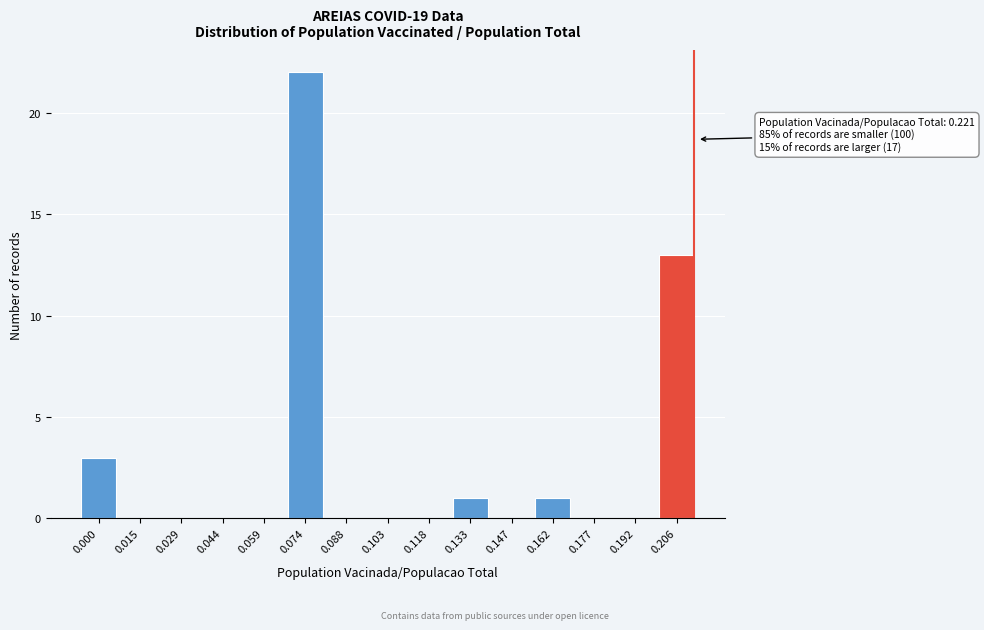

Reading right to left, what are all the values shown in this chart?

0.206=13	0.192=0	0.177=0	0.162=1	0.147=0	0.133=1	0.118=0	0.103=0	0.088=0	0.074=22	0.059=0	0.044=0	0.029=0	0.015=0	0.000=3